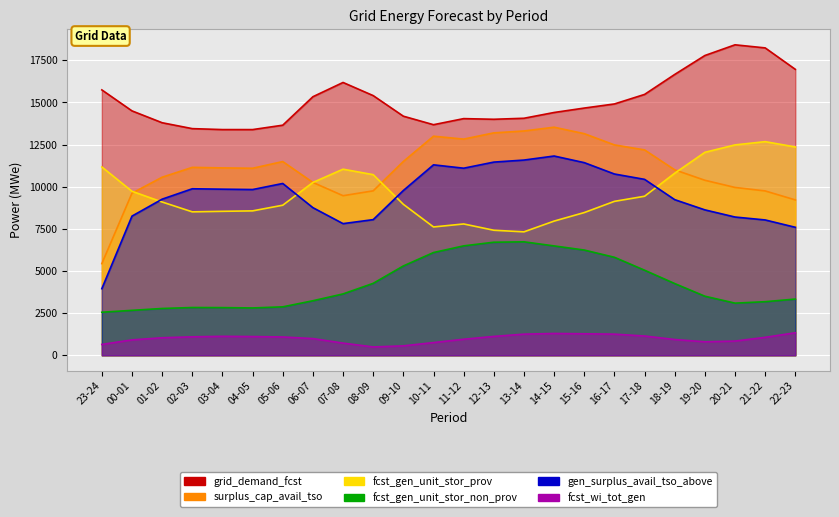

What is the difference between the grid_demand_fcst values at 05-06 and 17-18?

1826